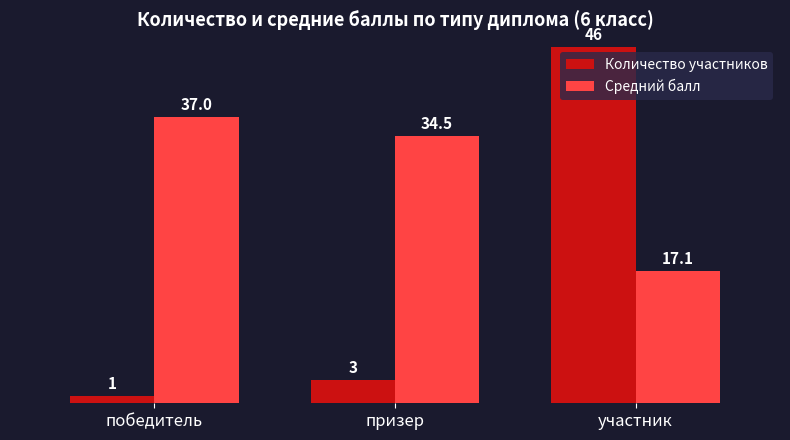

True or false: Средний балл has a value of 13.7 at призер.

False